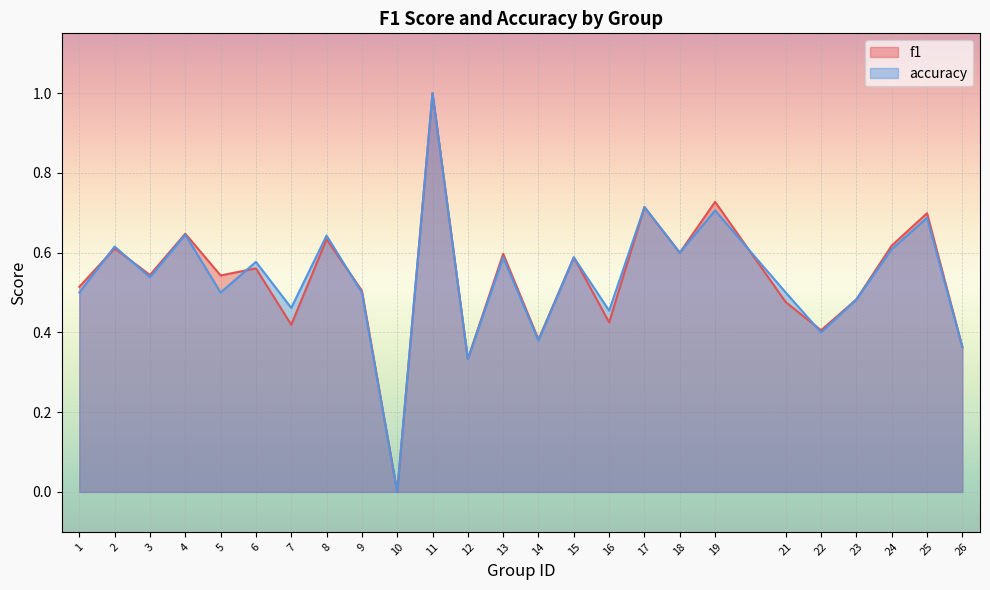

Count the accuracy values in the range 0 to 1.

25